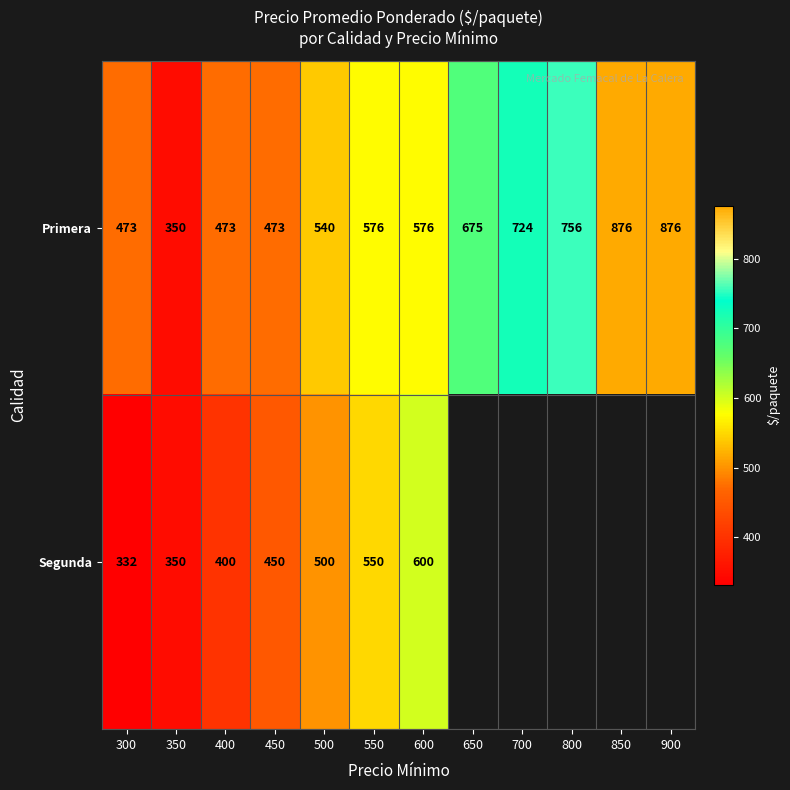

Which category has the highest value across all series?

850